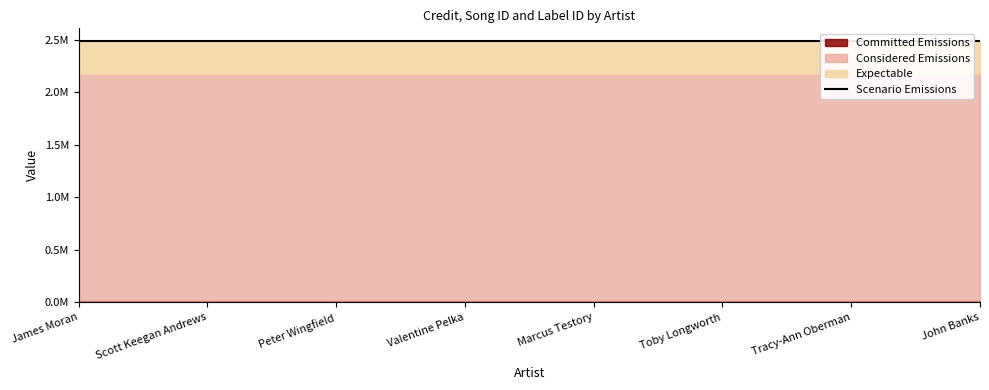

At which label does credit reach its minimum?

James Moran